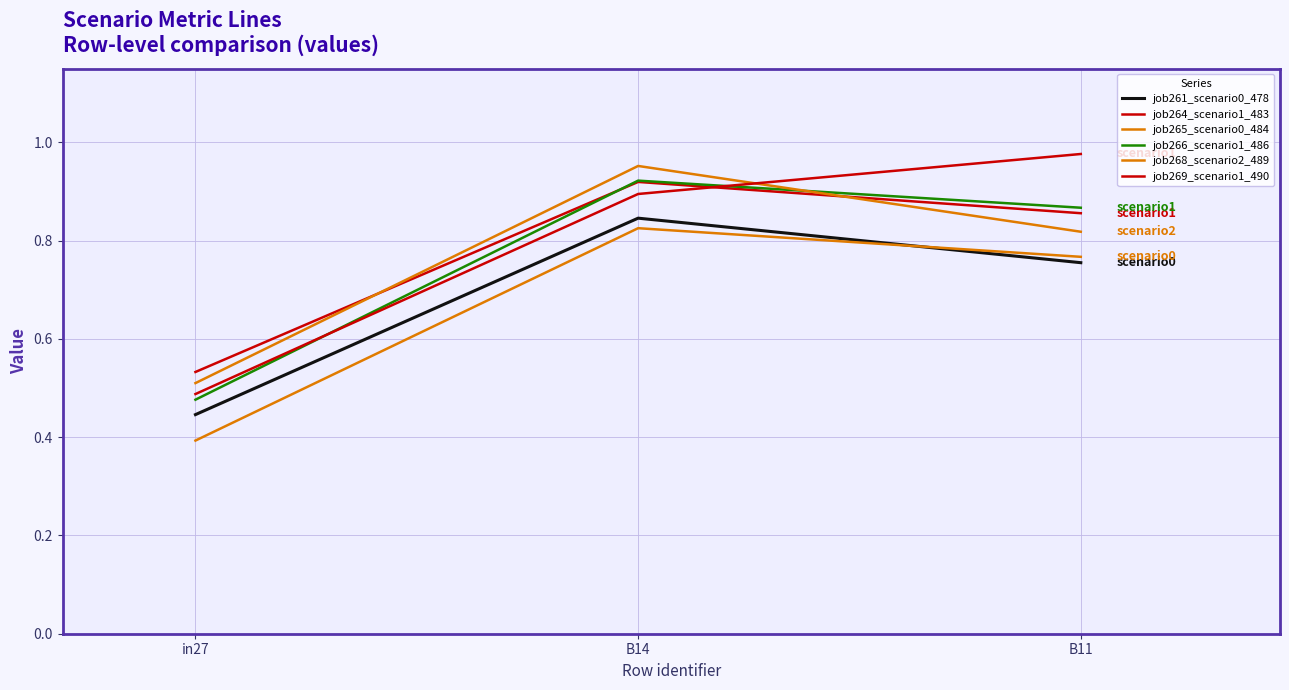

How many lines are shown in the chart?

6